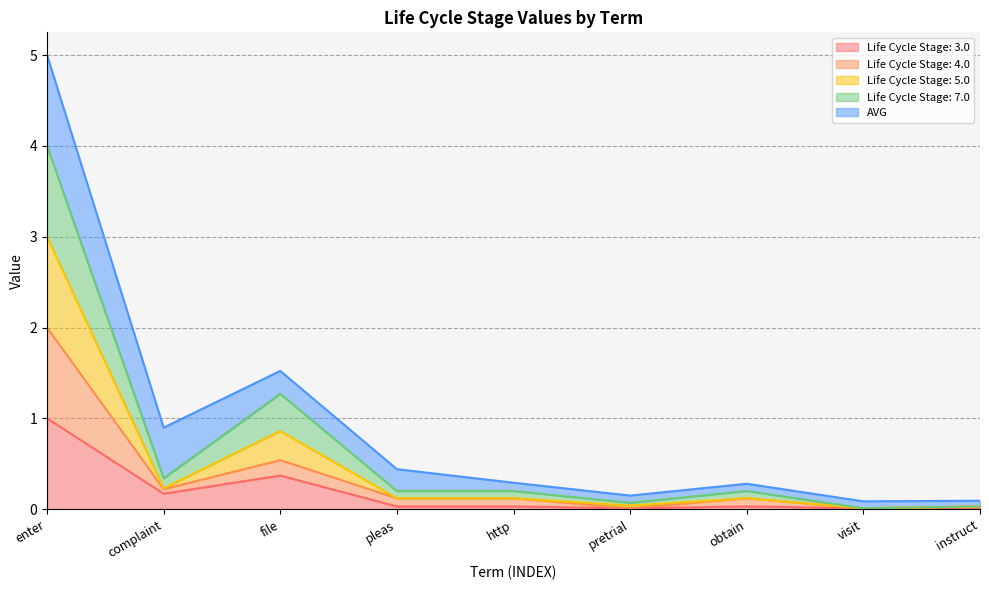

True or false: Life Cycle Stage: 5.0 and Life Cycle Stage: 7.0 intersect in this chart.

False